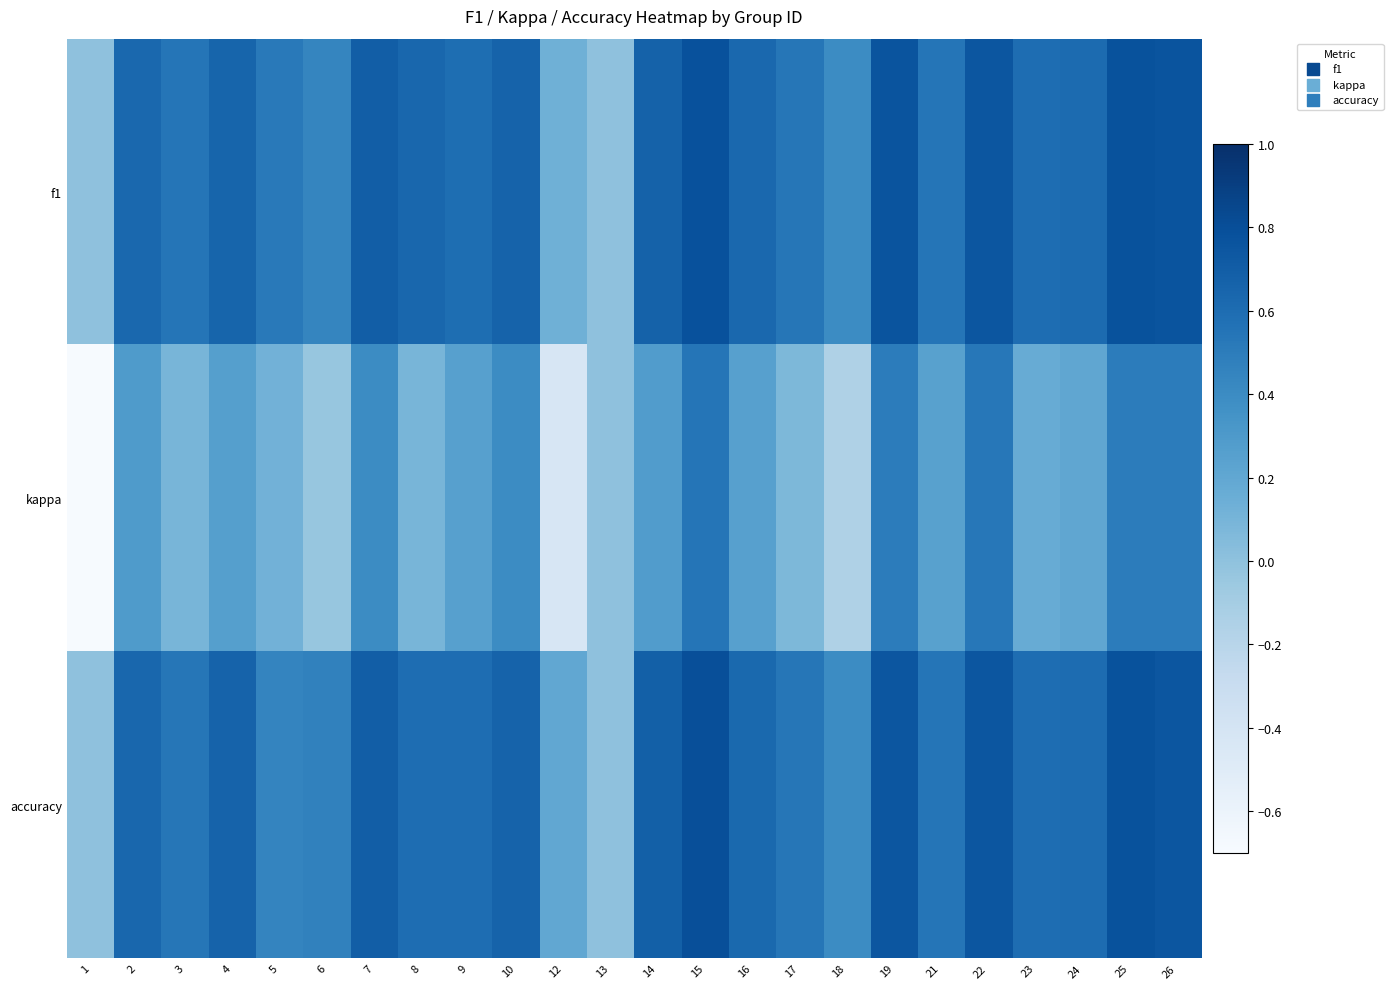

At which category does the chart reach its peak across all series?

15